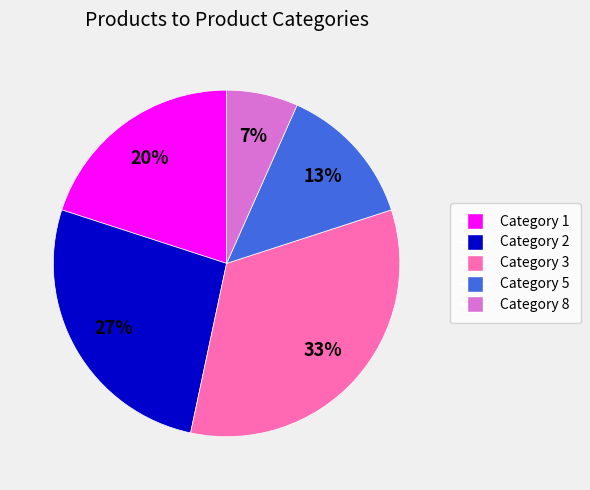

Is there a majority slice in this chart?

No